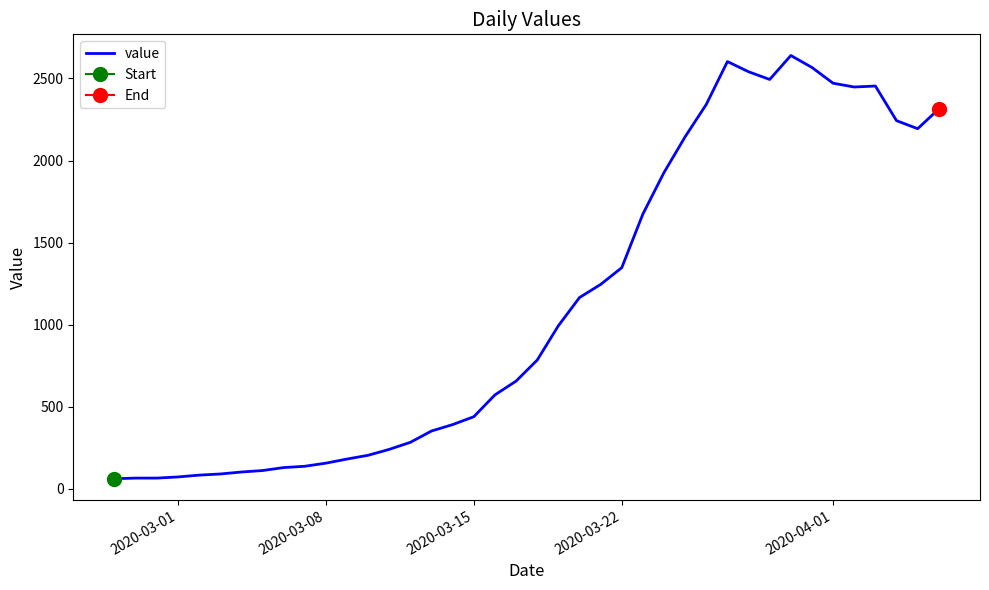

What is the difference between the maximum and minimum values?

2579